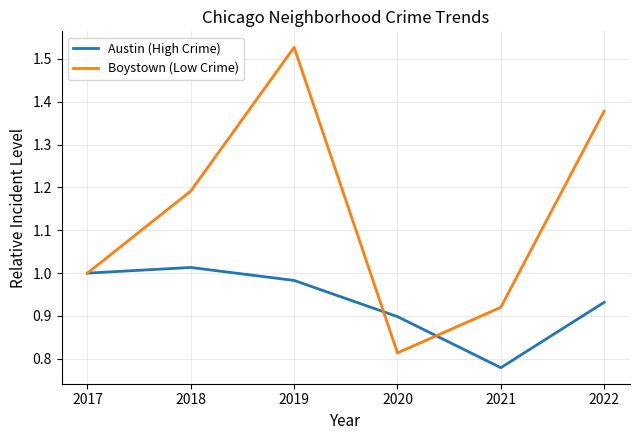

How many interior local valleys does the Austin (High Crime) series have?

1